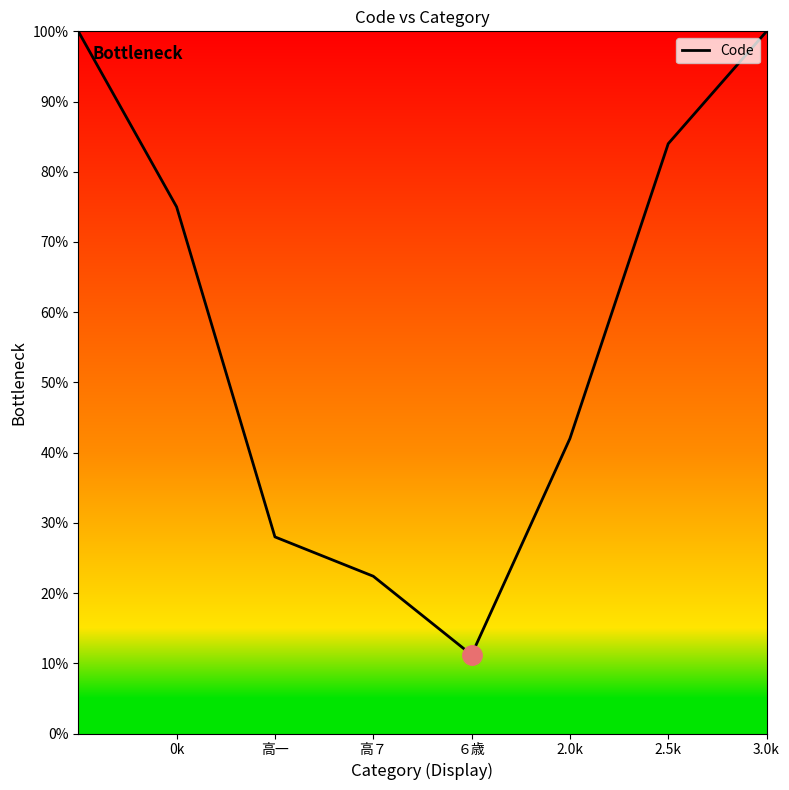

Reading left to right, transcribe all the data shown in this chart.

100.0	75.0	28.0	22.4	11.2	42.0	84.0	100.0